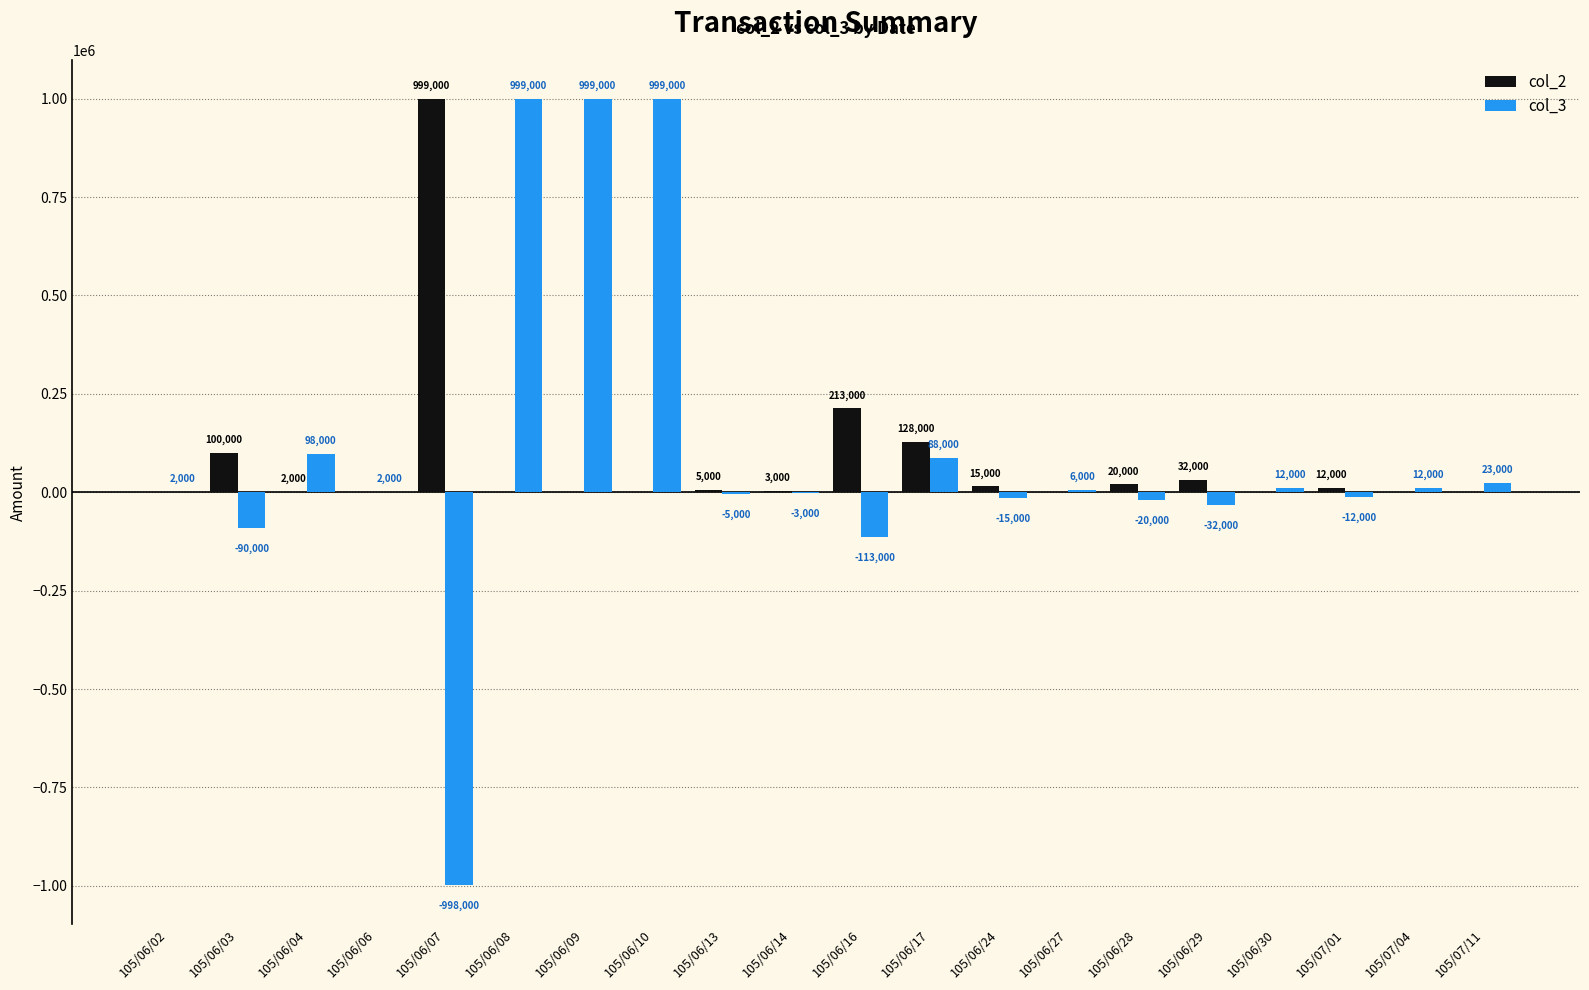

Between 105/06/04 and 105/06/27, which series saw the biggest shift?

col_3